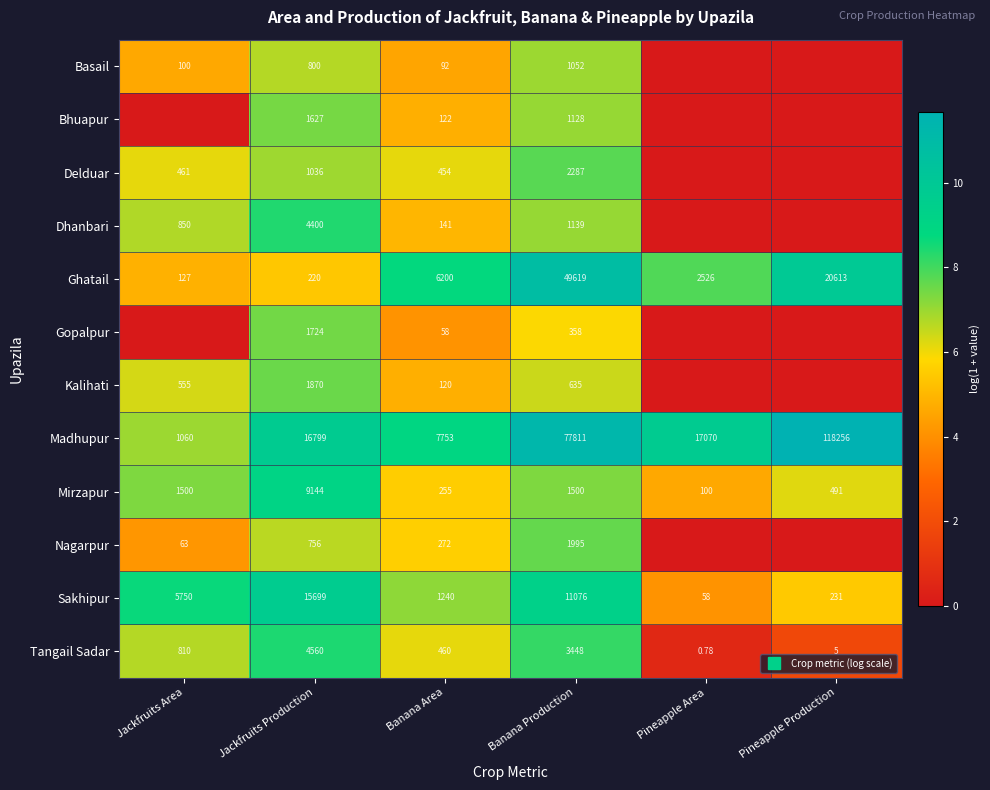

Rank the categories by Madhupur value from highest to lowest.

Pineapple Production, Banana Production, Pineapple Area, Jackfruits Production, Banana Area, Jackfruits Area